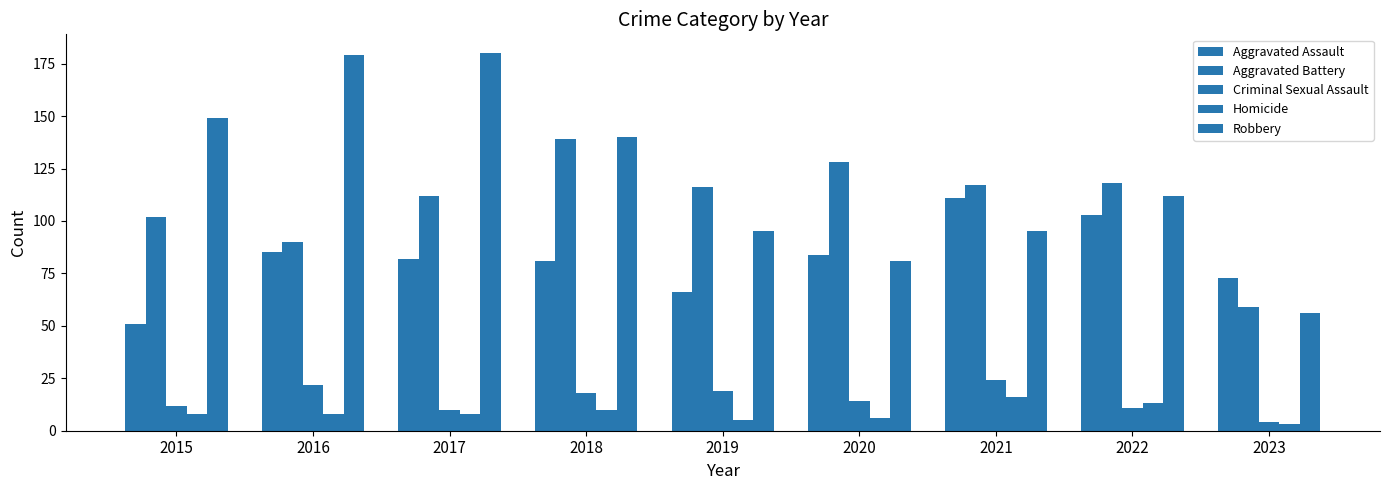

Are the bars grouped side by side (vs. stacked)?

Yes